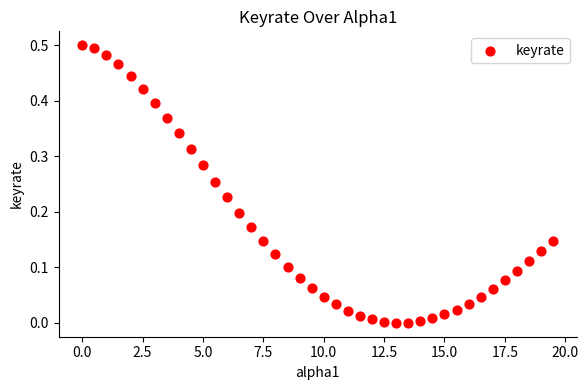

What is the range of X values (max minus min)?

19.5